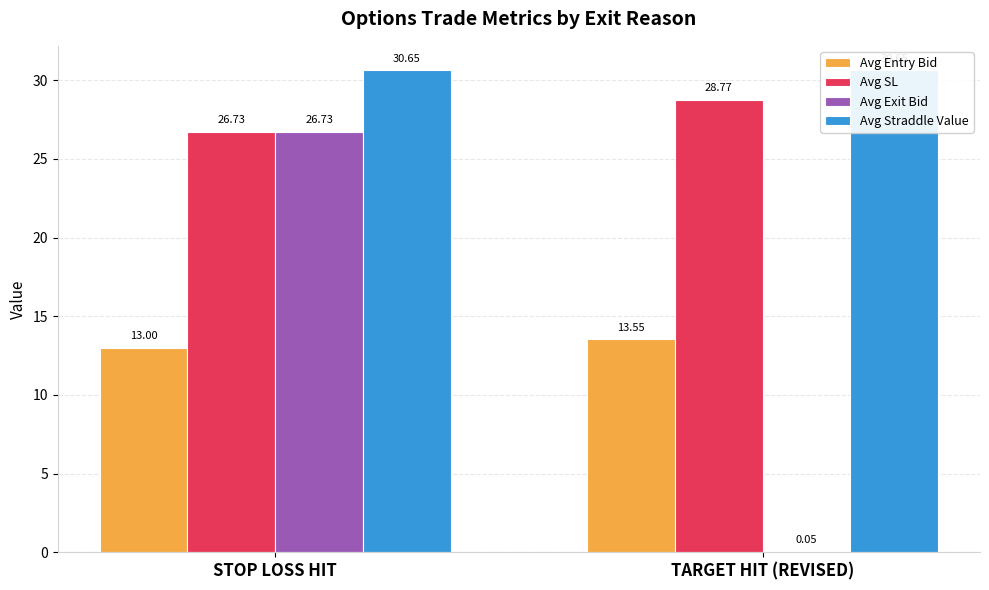

Between STOP LOSS HIT and TARGET HIT (REVISED), which series saw the biggest shift?

Avg Exit Bid